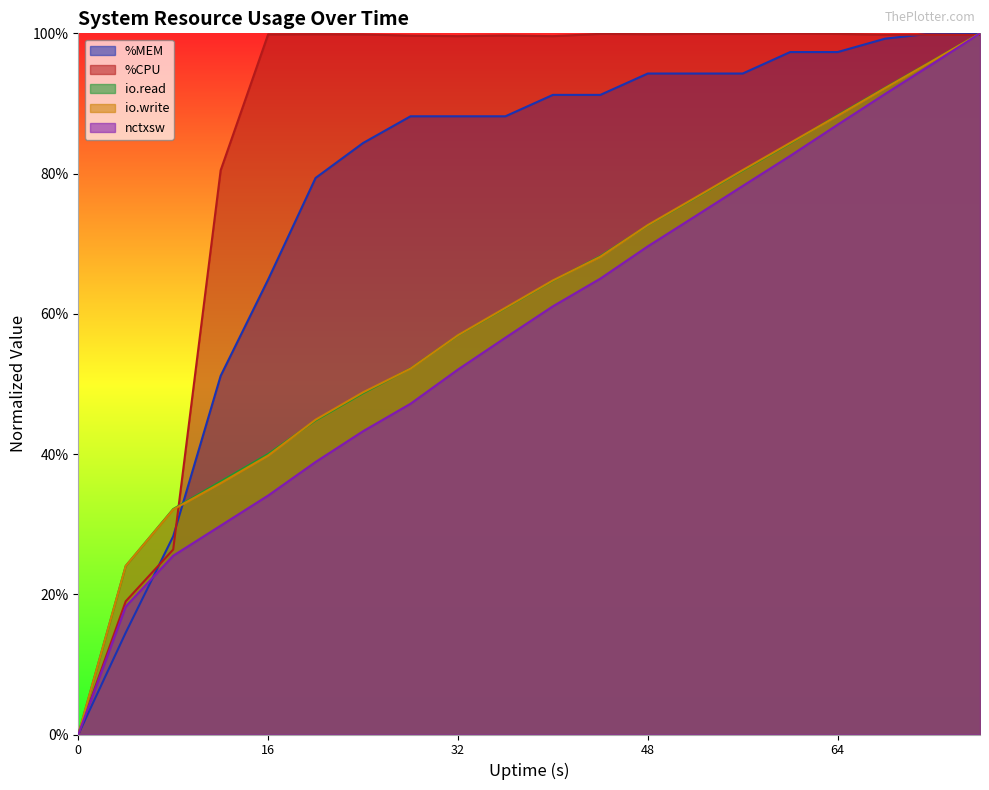

What is the total value across all series at 68?

4.7